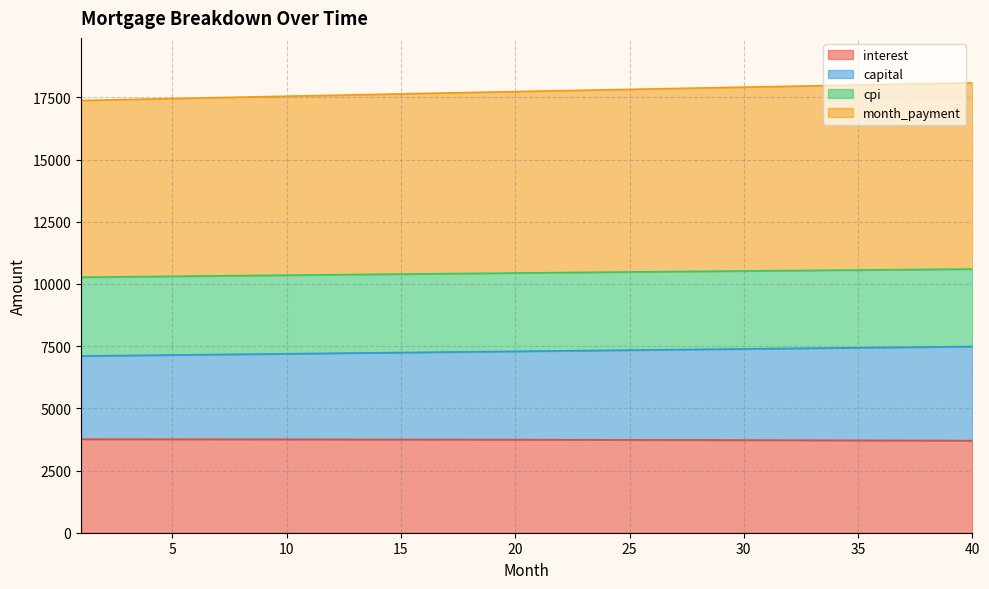

What is the approximate value of interest at 27?

3730.2